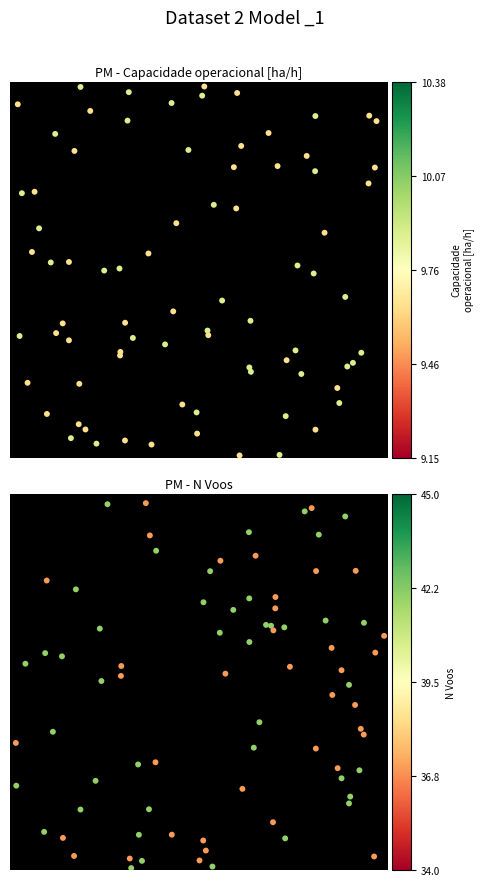

The value of Capacidade operacional [ha/h] at 1 is 5.4. True or false?

False